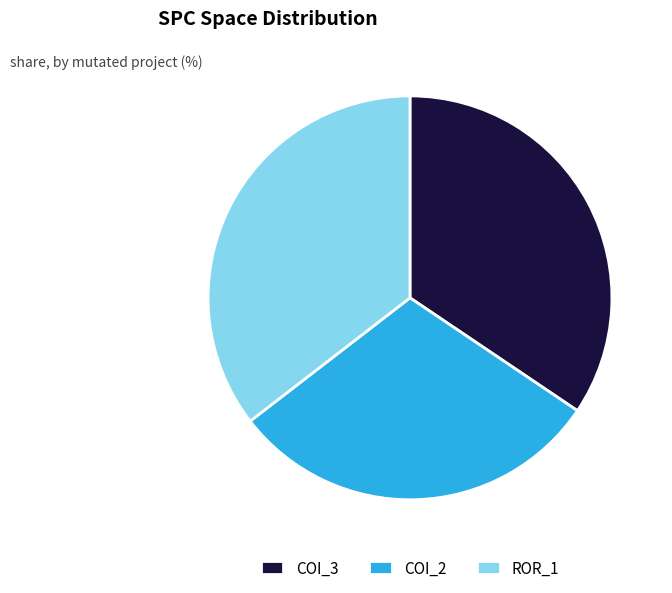

Is it true that COI_2 is 30% of the pie?

True